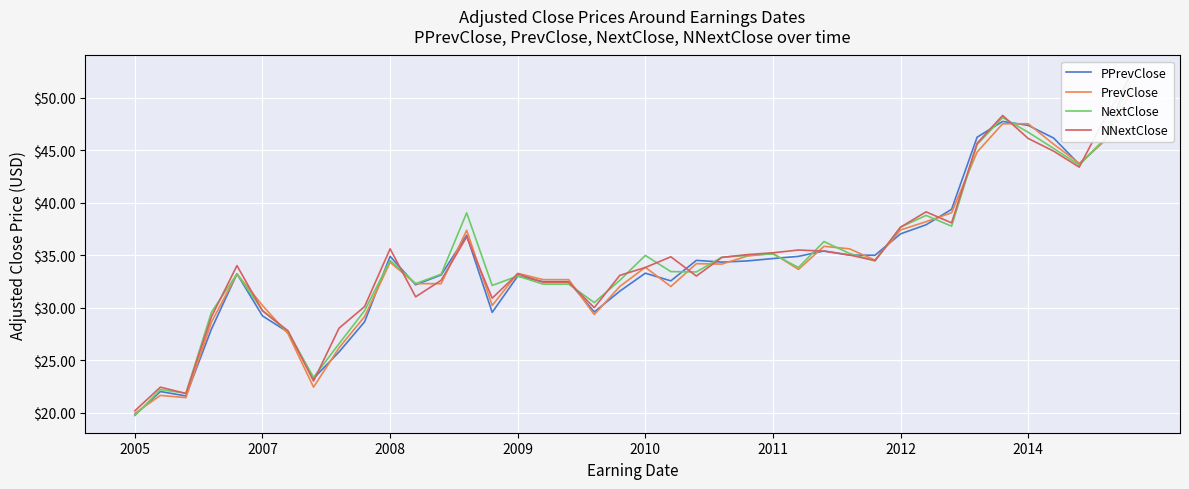

Which series has the largest total across all categories?

NNextClose